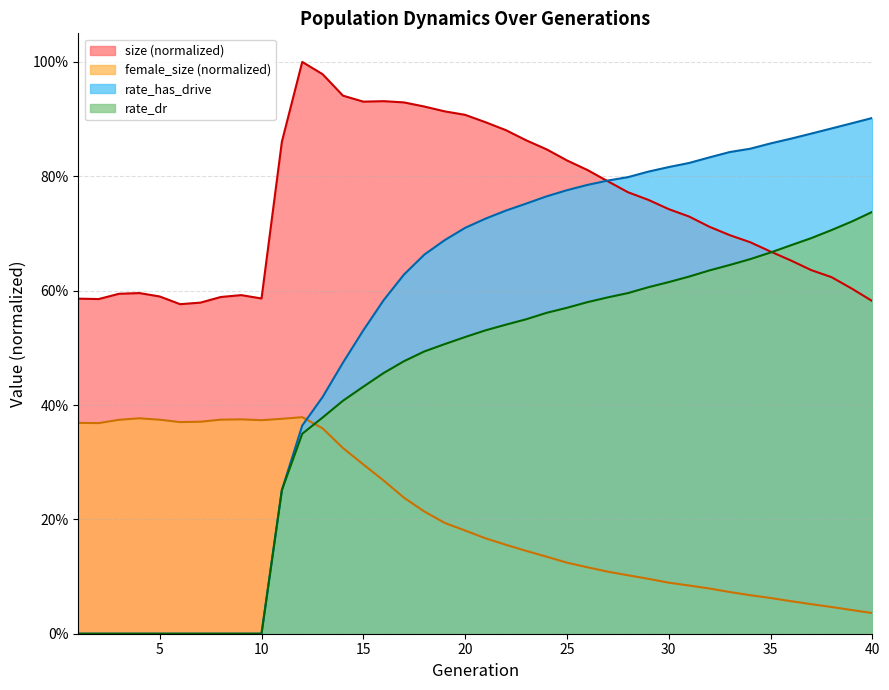

Reading left to right, list all the values displayed in this chart.

size: 0.6	0.6	0.6	0.6	0.6	0.6	0.6	0.6	0.6	0.6	0.9	1.0	1.0	0.9	0.9	0.9	0.9	0.9	0.9	0.9	0.9	0.9	0.9	0.8	0.8	0.8	0.8	0.8	0.8	0.7	0.7	0.7	0.7	0.7	0.7	0.7	0.6	0.6	0.6	0.6
female_size: 0.4	0.4	0.4	0.4	0.4	0.4	0.4	0.4	0.4	0.4	0.4	0.4	0.4	0.3	0.3	0.3	0.2	0.2	0.2	0.2	0.2	0.2	0.1	0.1	0.1	0.1	0.1	0.1	0.1	0.1	0.1	0.1	0.1	0.1	0.1	0.1	0.1	0.0	0.0	0.0
rate_dr: 0.0	0.0	0.0	0.0	0.0	0.0	0.0	0.0	0.0	0.0	0.3	0.3	0.4	0.4	0.4	0.5	0.5	0.5	0.5	0.5	0.5	0.5	0.5	0.6	0.6	0.6	0.6	0.6	0.6	0.6	0.6	0.6	0.6	0.7	0.7	0.7	0.7	0.7	0.7	0.7
rate_has_drive: 0.0	0.0	0.0	0.0	0.0	0.0	0.0	0.0	0.0	0.0	0.3	0.4	0.4	0.5	0.5	0.6	0.6	0.7	0.7	0.7	0.7	0.7	0.8	0.8	0.8	0.8	0.8	0.8	0.8	0.8	0.8	0.8	0.8	0.8	0.9	0.9	0.9	0.9	0.9	0.9